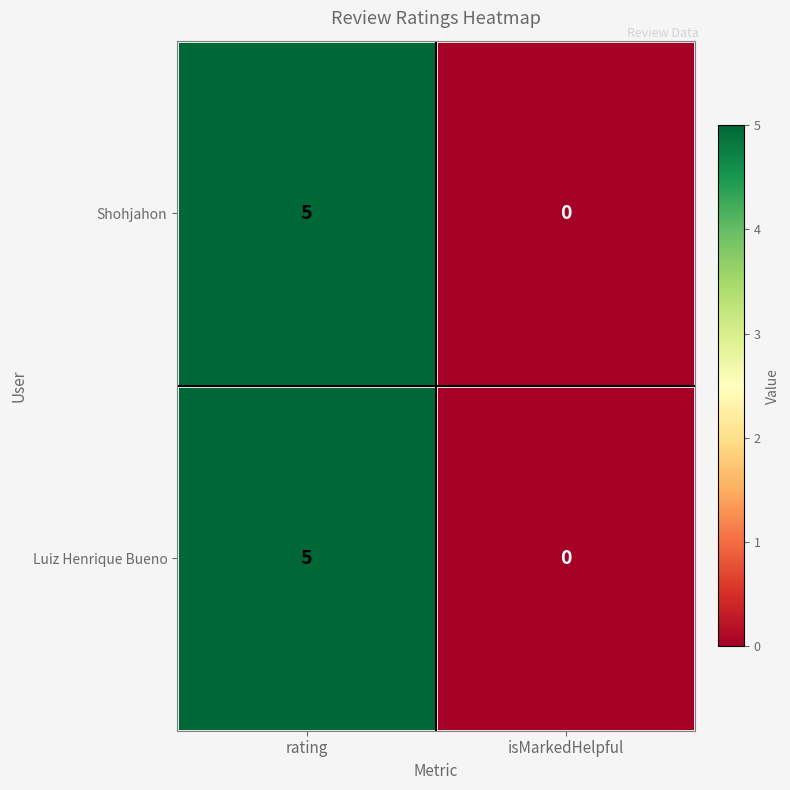

List the labels in order of Shohjahon value, smallest first.

isMarkedHelpful, rating